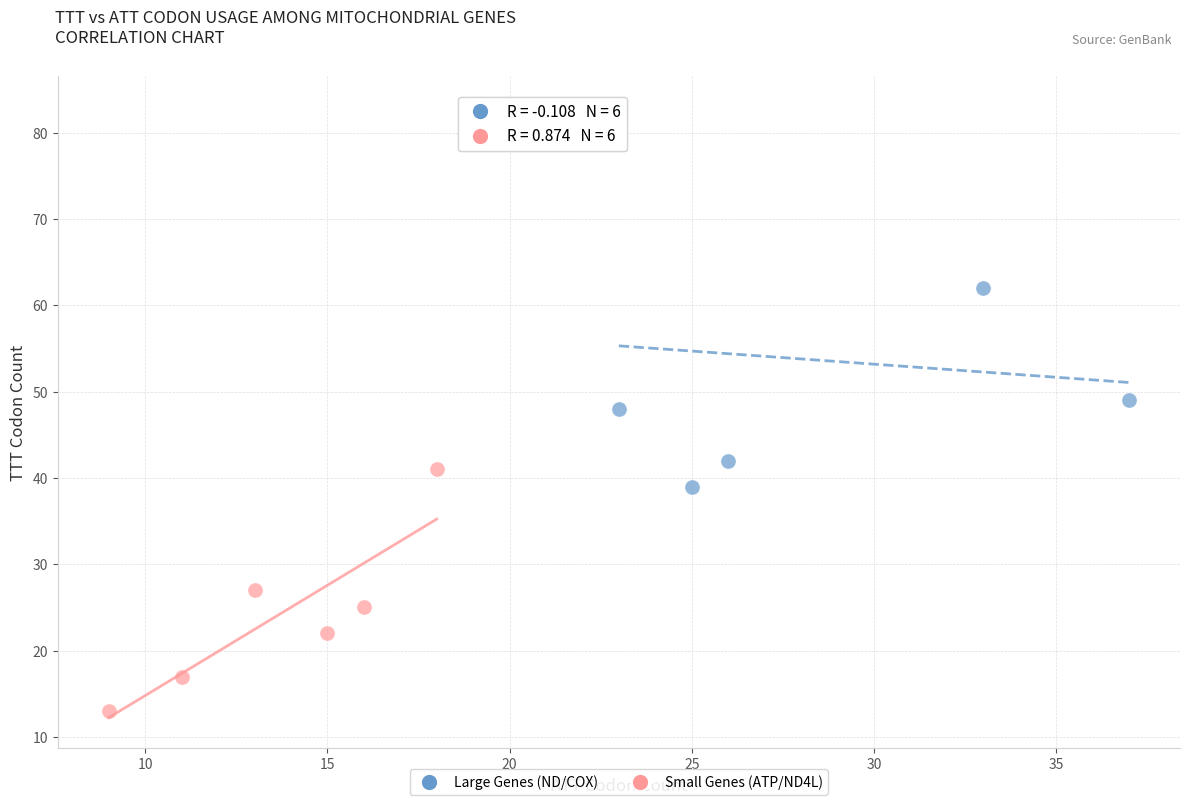

Which series contains the highest Y value?

Large Genes (ND/COX)